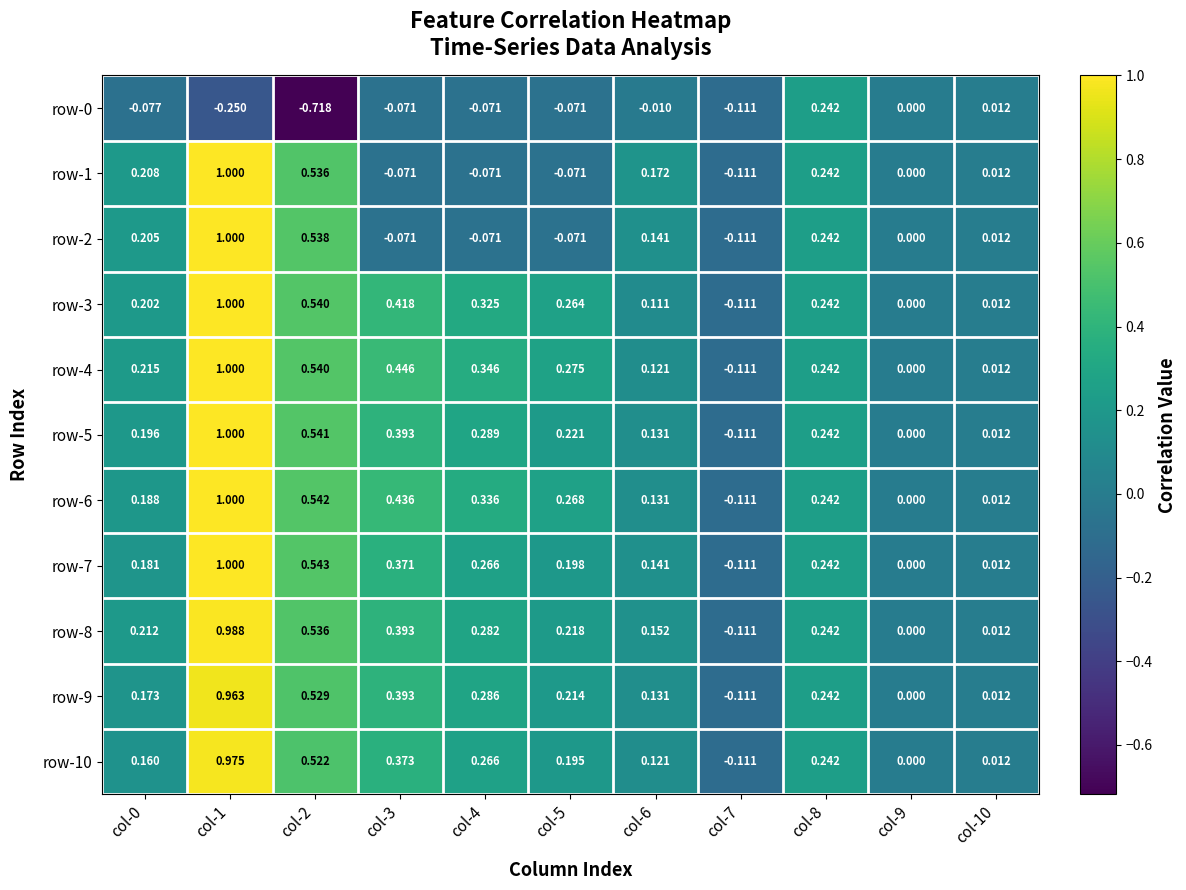

Is the value of row-8 at col-3 greater than the value of row-4 at col-1?

No